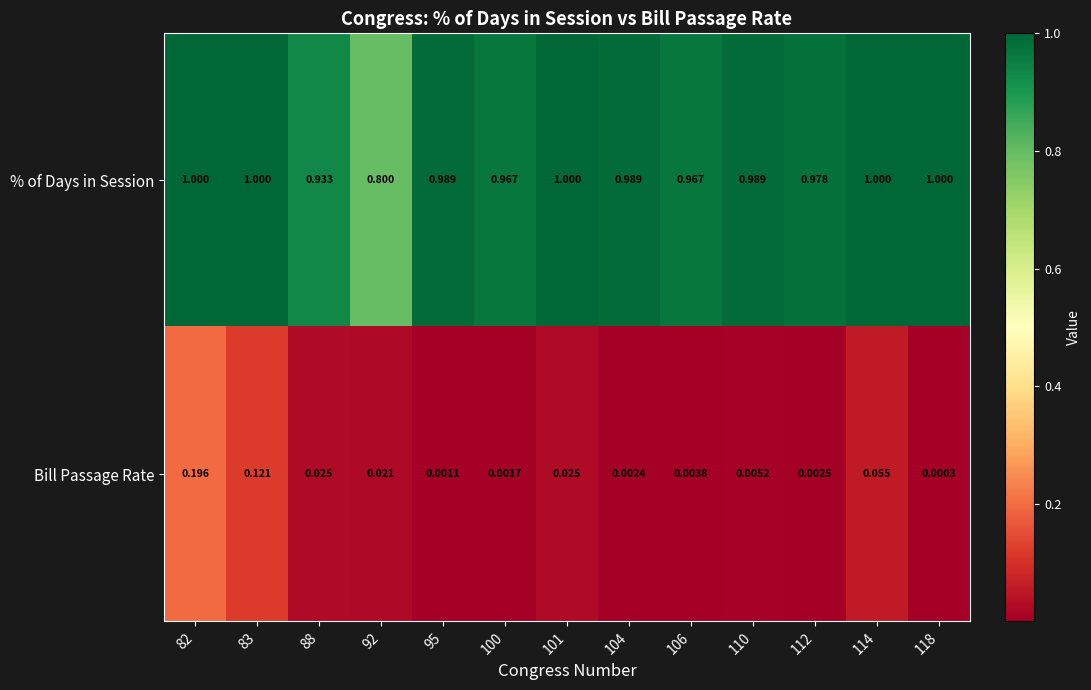

Is the value of Bill Passage Rate at 92 greater than the value of % of Days in Session at 110?

No